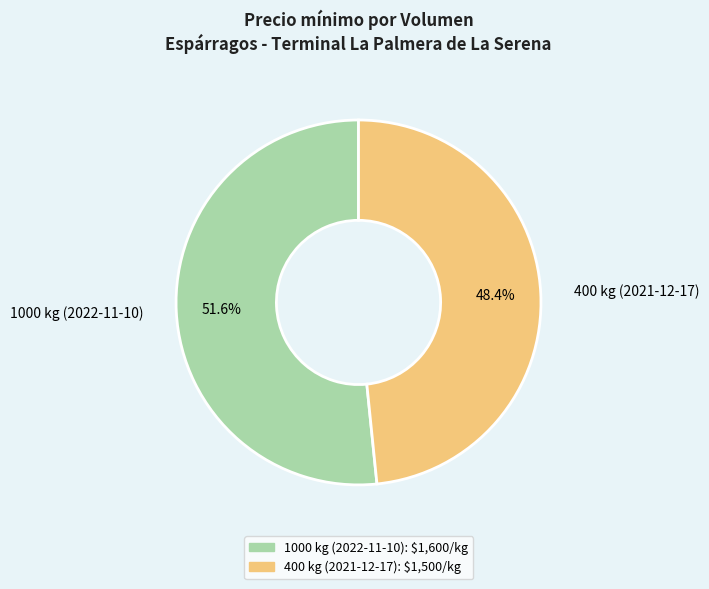

What percentage is the 1000 kg (2022-11-10) slice, to the nearest percent?

52%